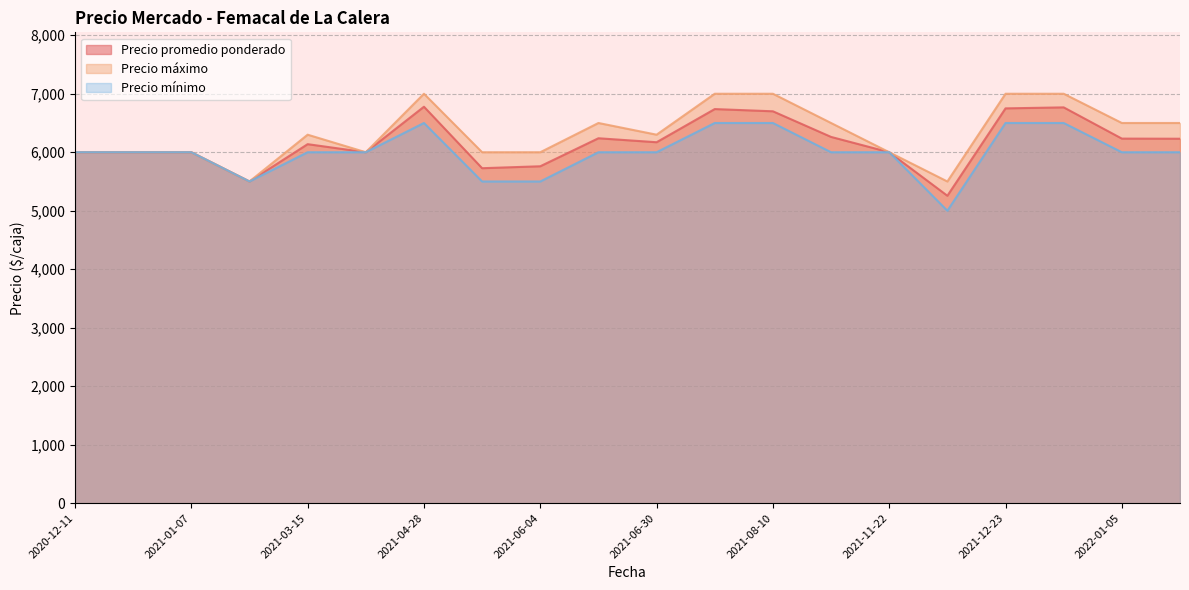

Which series has the largest range (max minus min)?

Precio promedio ponderado